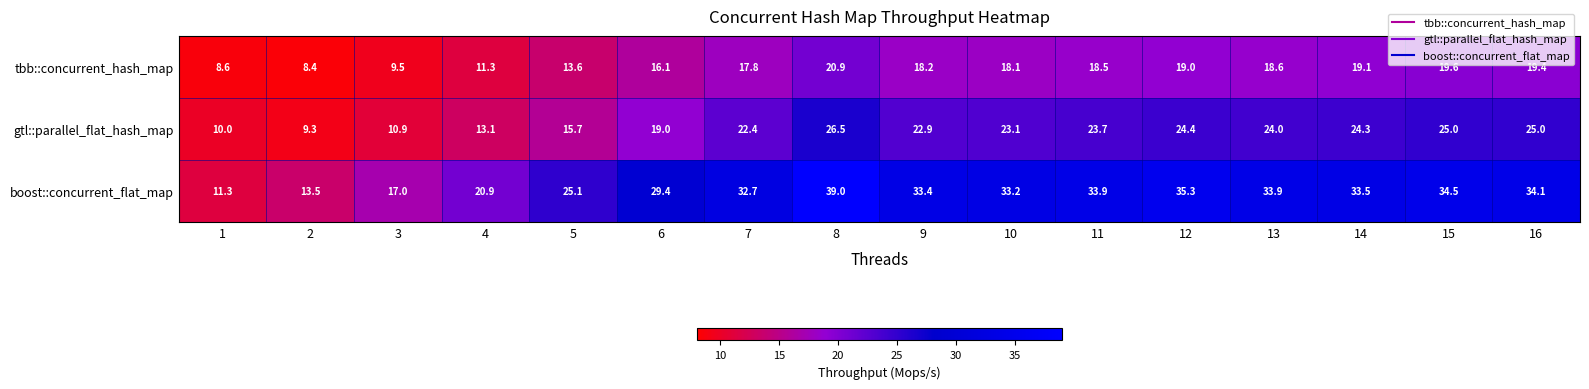

Which series has the largest range (max minus min)?

boost::concurrent_flat_map